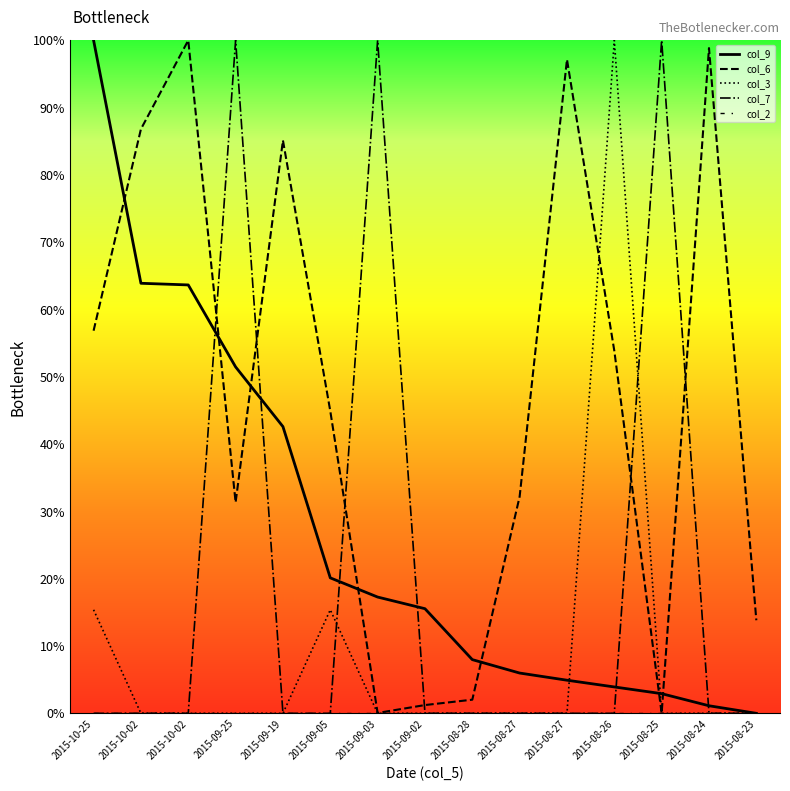

Does the chart have visible grid lines?

No